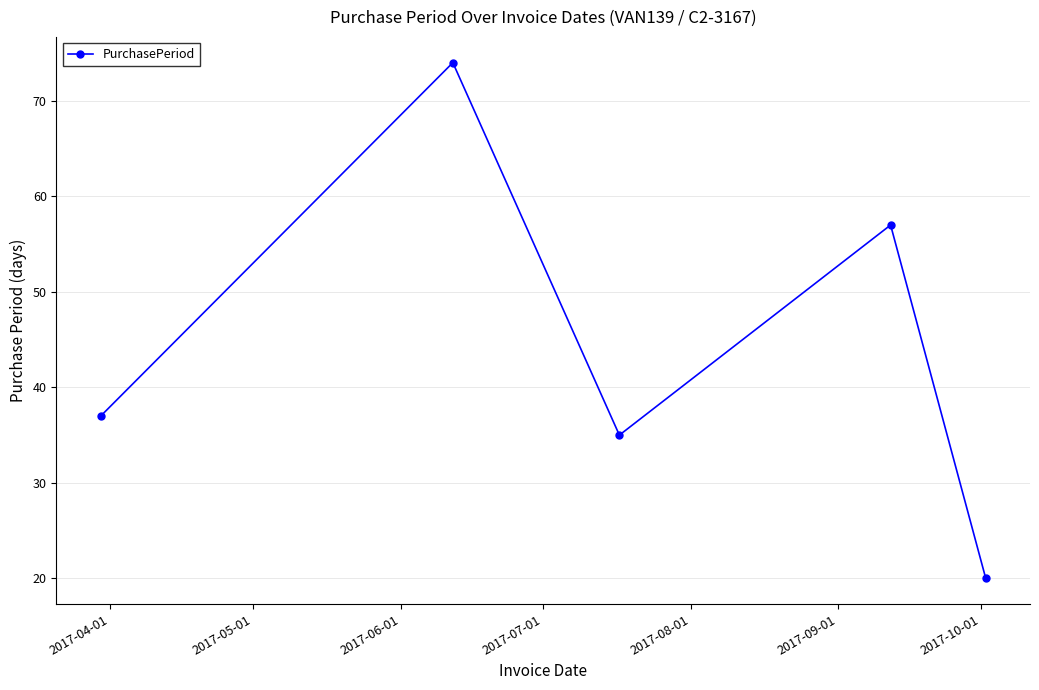

What is the value of the 4th point from the left?

57